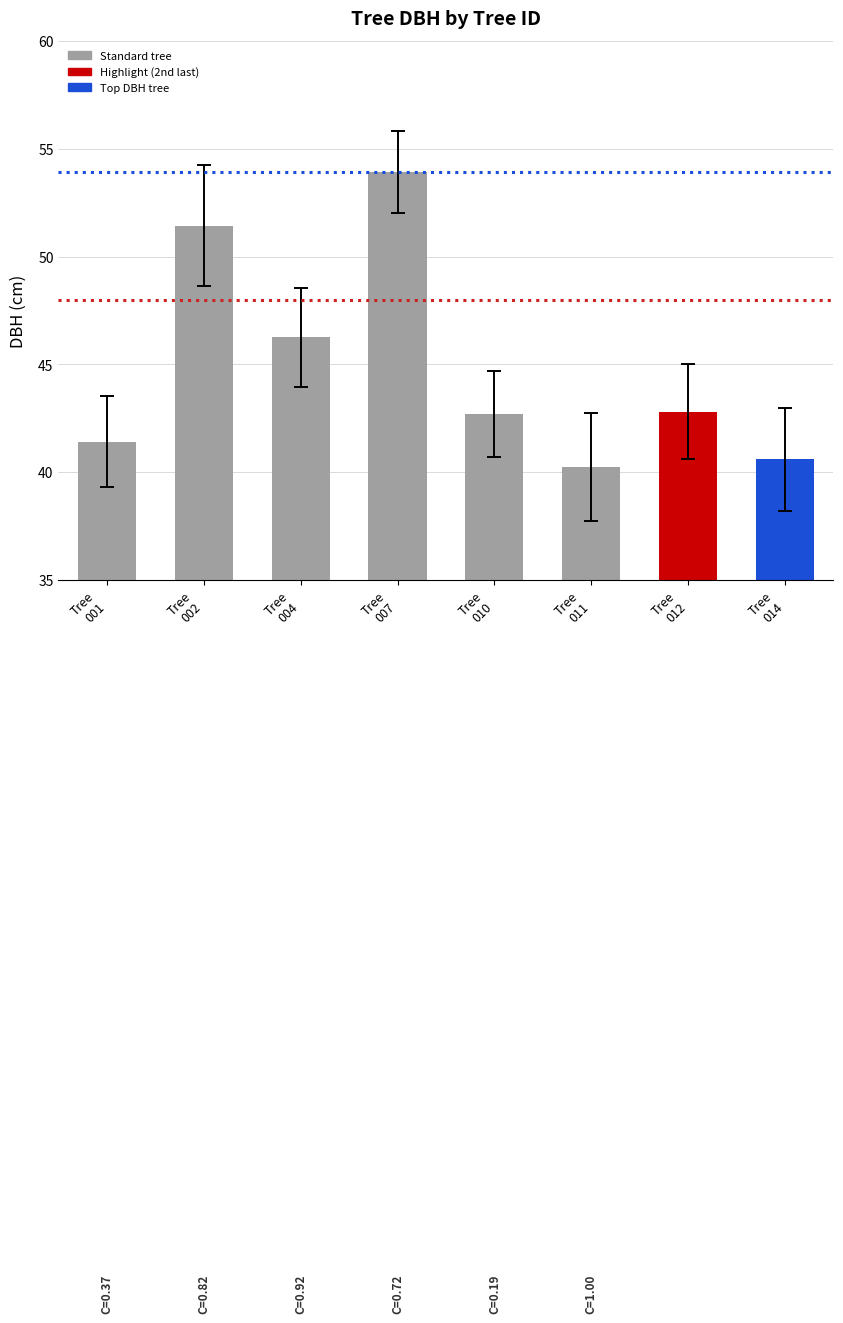

What is the average value?

44.9